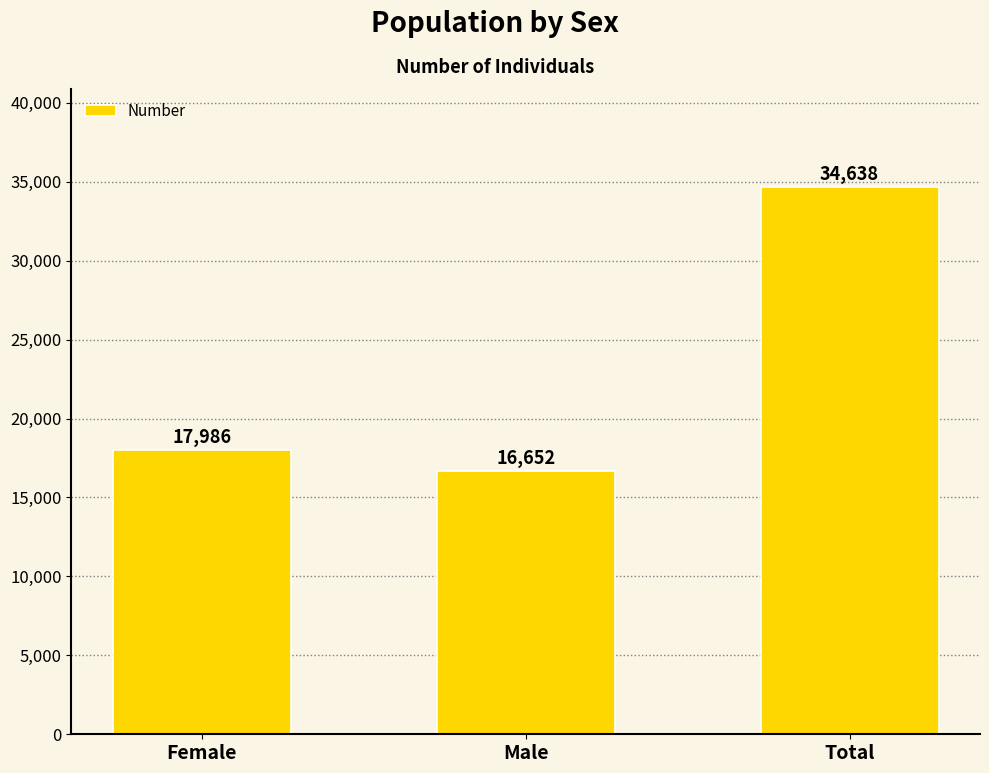

What is the label of the 3rd bar from the left?

Total